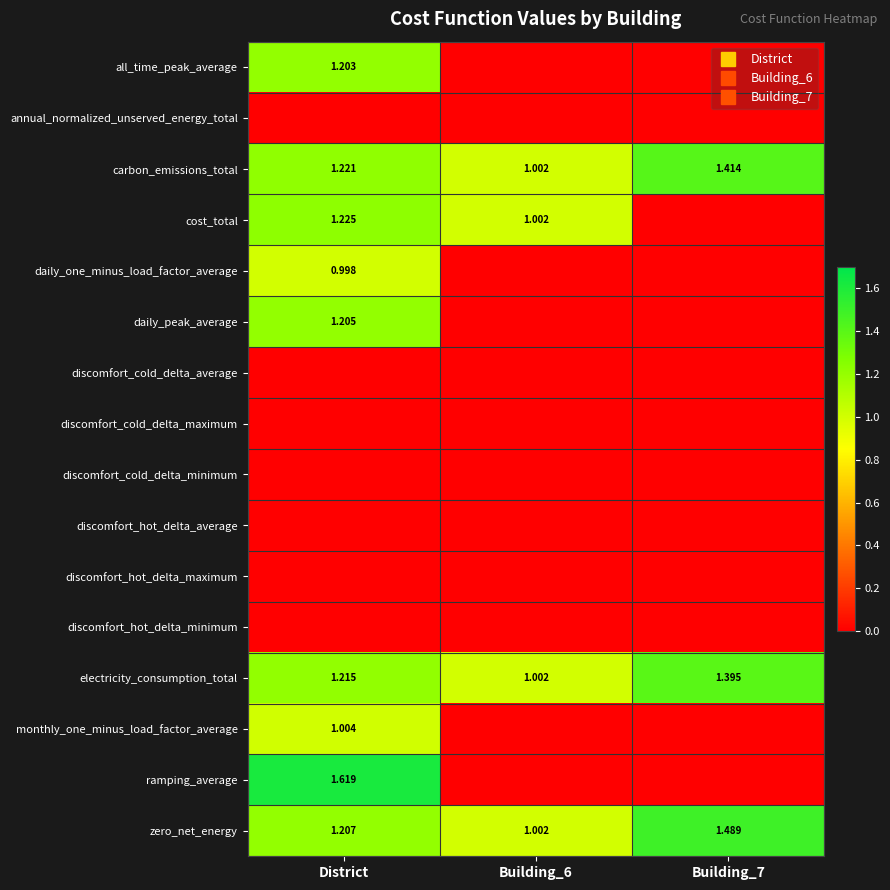

At which label does monthly_one_minus_load_factor_average reach its peak?

District